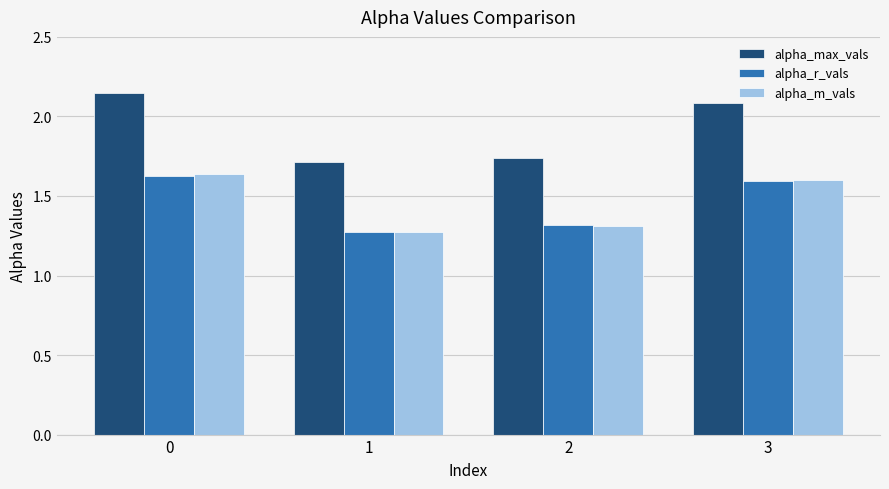

What is the sum of all alpha_r_vals values?

5.8